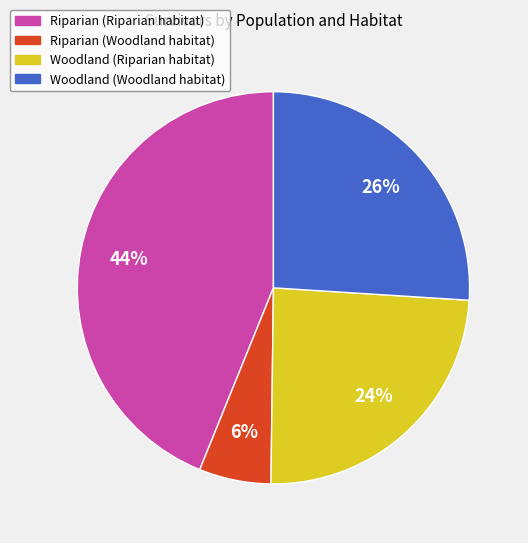

Is it true that Woodland (Riparian habitat) is 11% of the pie?

False